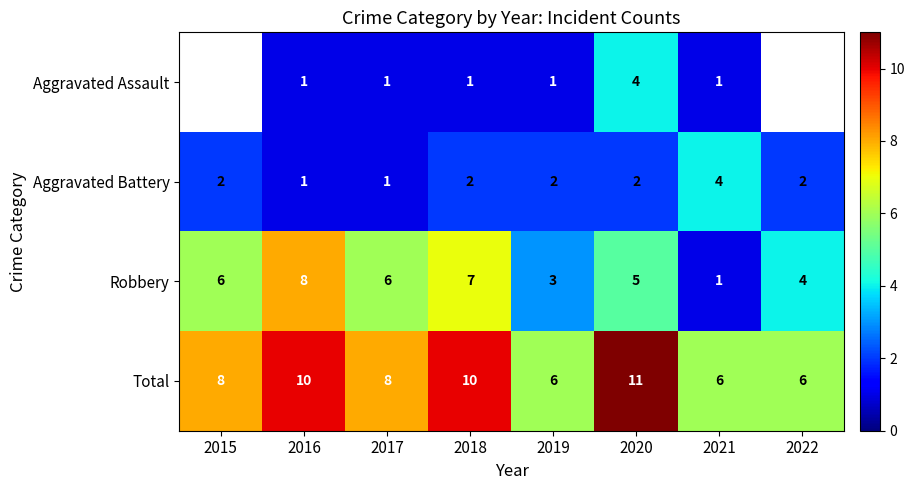

What is the spread (max minus min) of values at 2021?

5